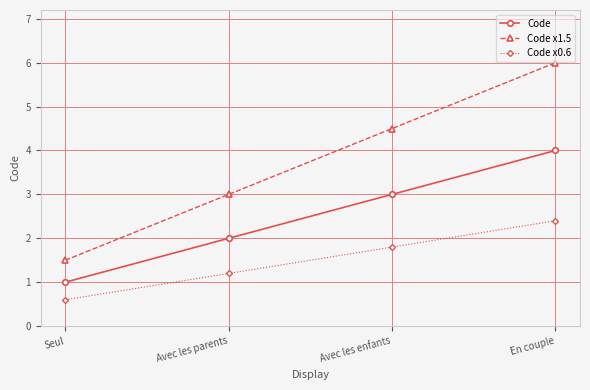

List the series in order of their overall mean, highest first.

Code x1.5, Code, Code x0.6